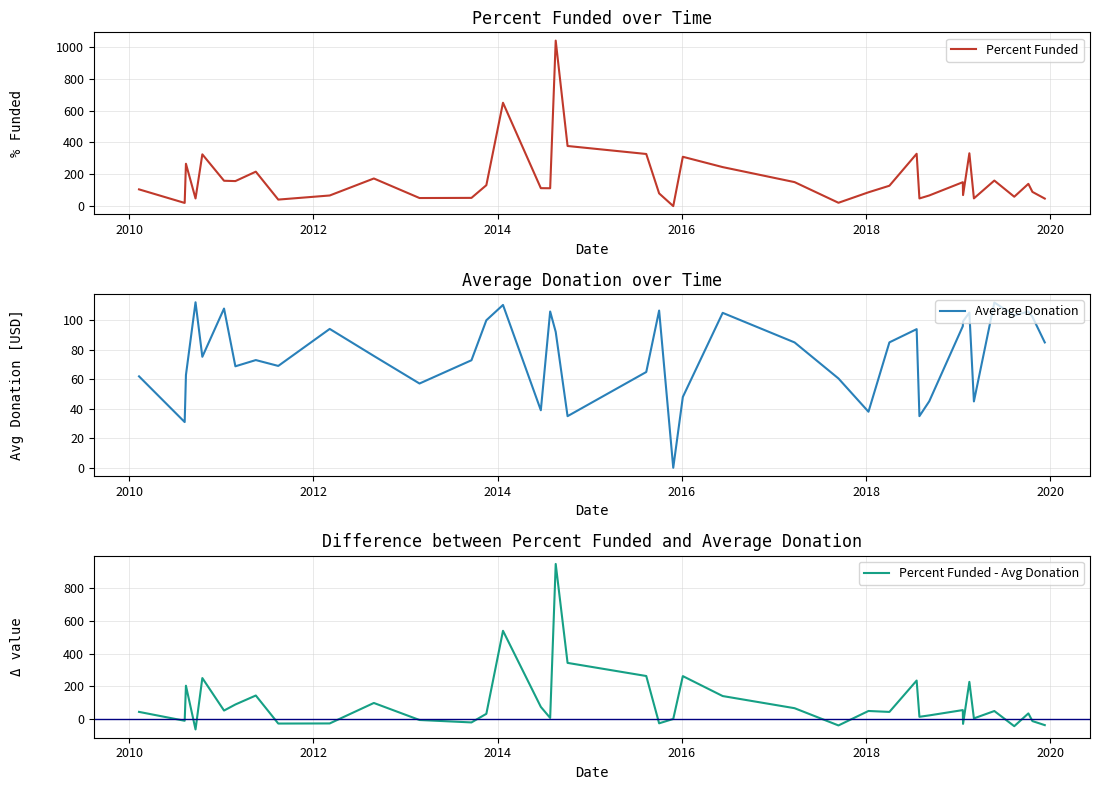

How many values in the Percent Funded series exceed 128?

20